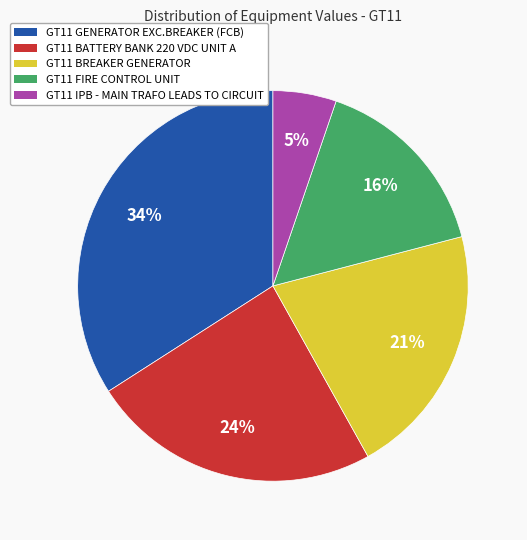

To the nearest percent, what is the average slice percentage?

20%